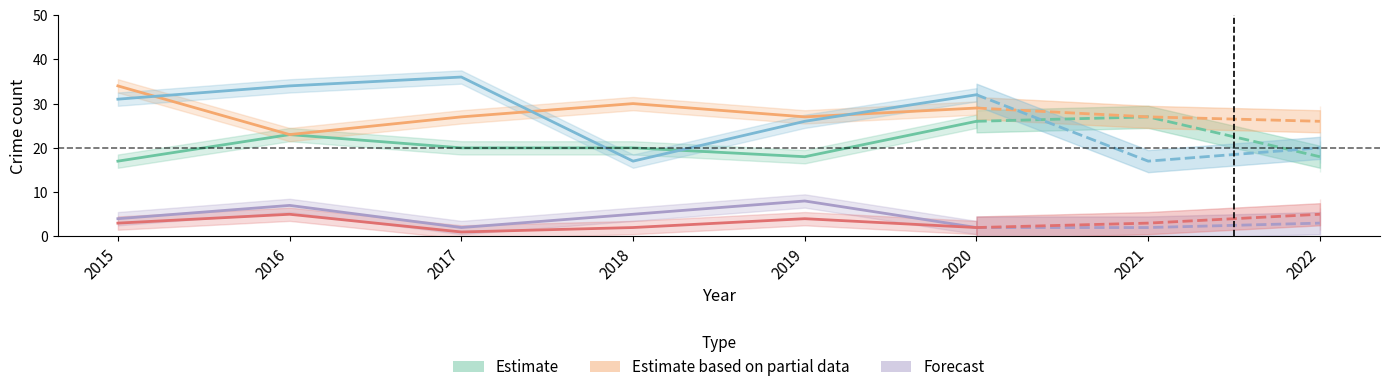

True or false: Criminal Sexual Assault and Aggravated Battery cross at least once.

False